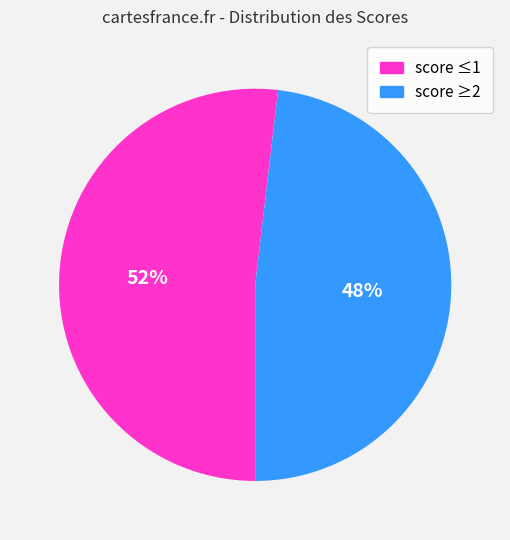

Is there any slice that represents more than half of the pie?

Yes